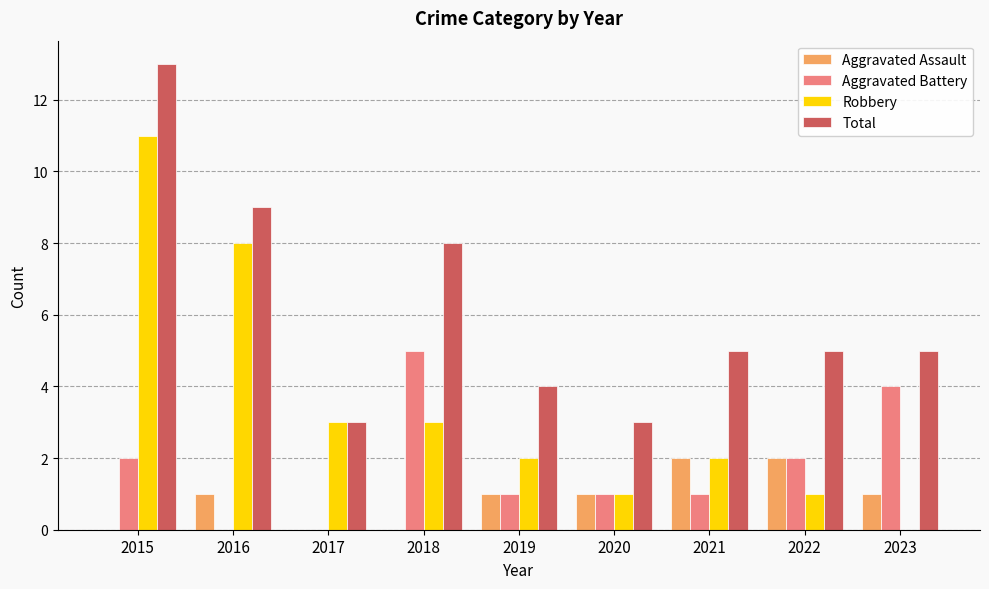

Which series has the largest total across all categories?

Total